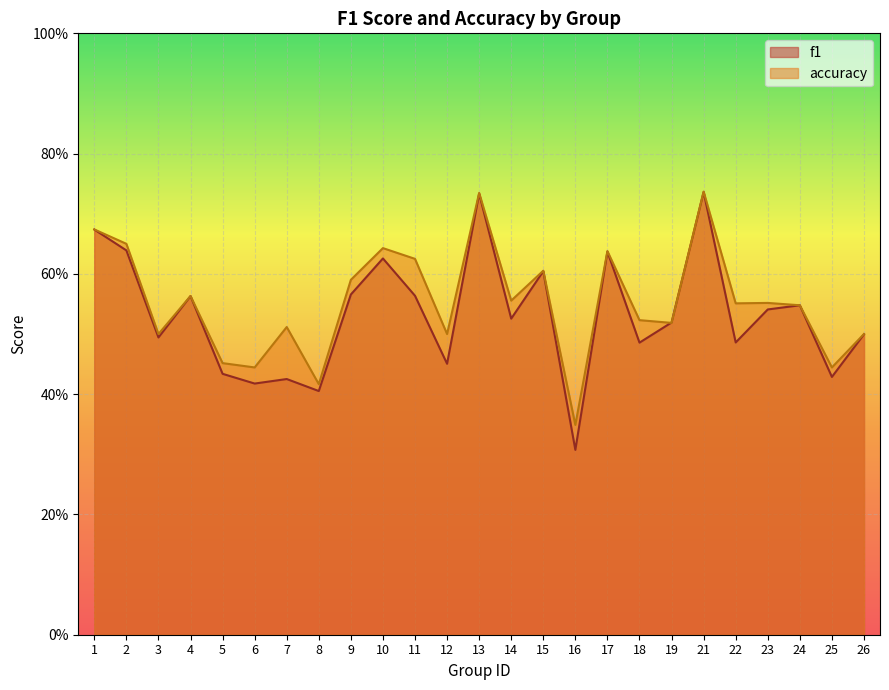

What is the sum of all f1 values?

13.3